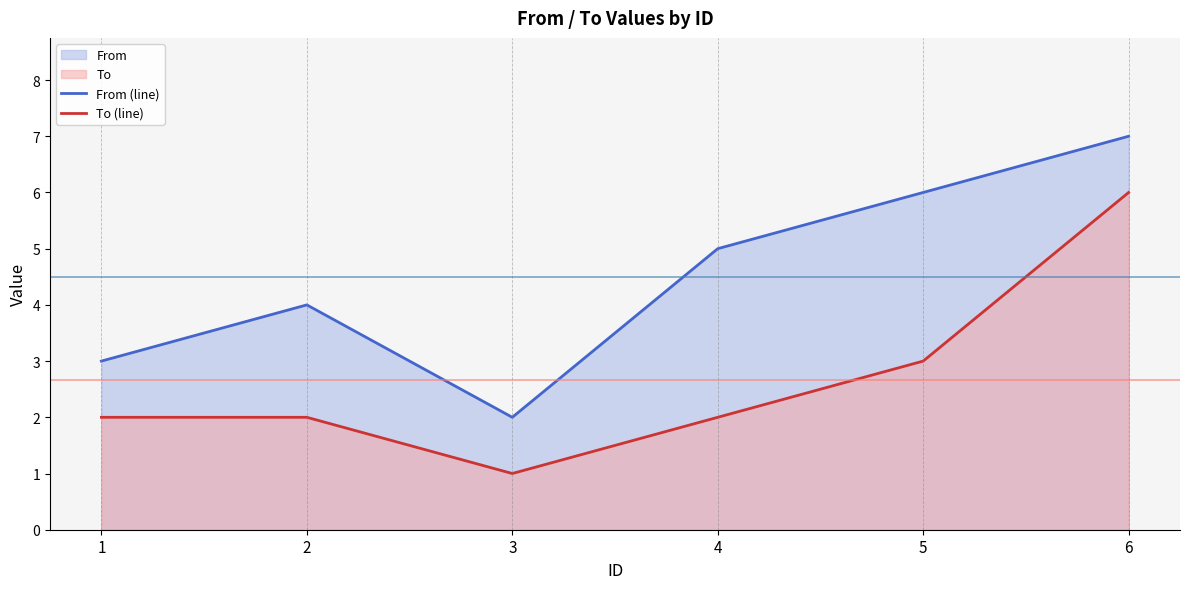

Reading left to right, extract all data points from this chart.

From (line): 1=3	2=4	3=2	4=5	5=6	6=7
To (line): 1=2	2=2	3=1	4=2	5=3	6=6